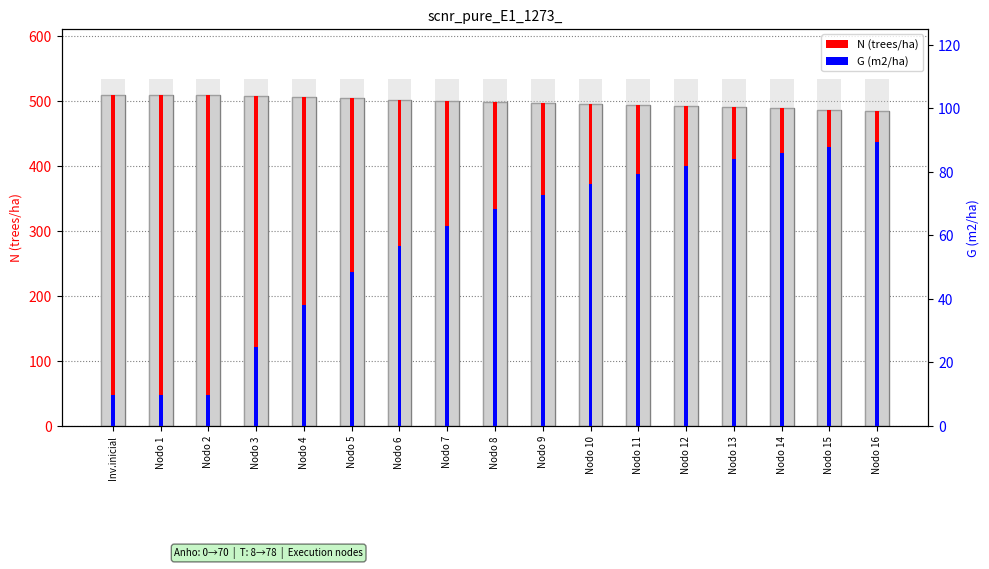

Reading left to right, what are all the values shown in this chart?

N (trees/ha): Inv.inicial=509.3	Nodo 1=509.3	Nodo 2=509.3	Nodo 3=507.5	Nodo 4=505.8	Nodo 5=504.1	Nodo 6=502.3	Nodo 7=500.6	Nodo 8=498.9	Nodo 9=497.1	Nodo 10=495.4	Nodo 11=493.7	Nodo 12=492.0	Nodo 13=490.3	Nodo 14=488.6	Nodo 15=487.0	Nodo 16=485.3
G (m2/ha): Inv.inicial=9.6	Nodo 1=9.6	Nodo 2=9.6	Nodo 3=25.0	Nodo 4=38.2	Nodo 5=48.6	Nodo 6=56.7	Nodo 7=63.1	Nodo 8=68.3	Nodo 9=72.6	Nodo 10=76.2	Nodo 11=79.2	Nodo 12=81.8	Nodo 13=84.0	Nodo 14=86.0	Nodo 15=87.8	Nodo 16=89.3